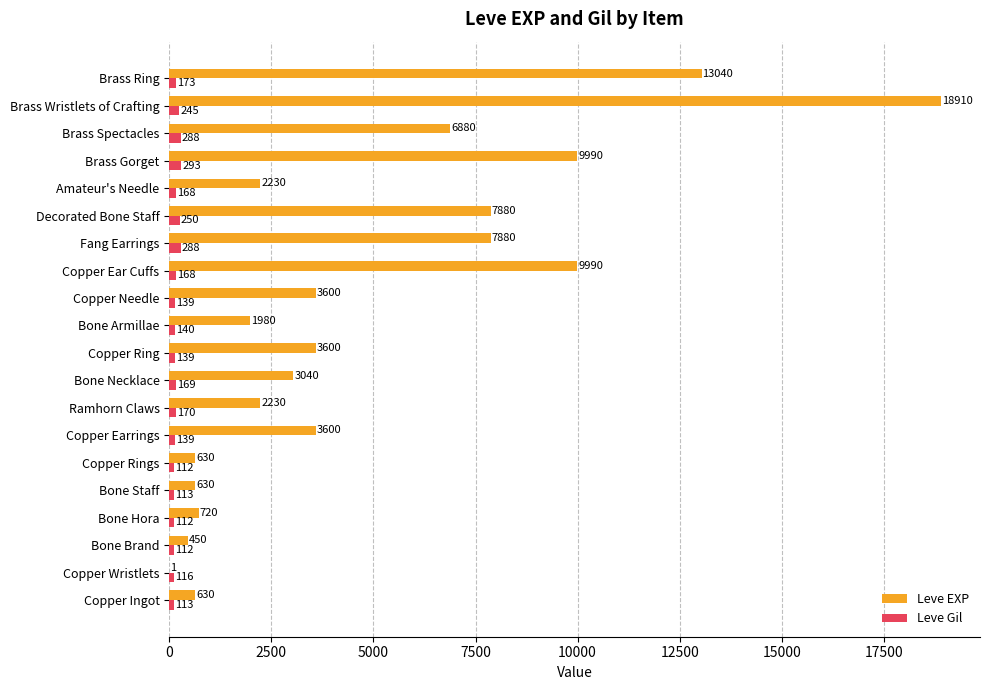

True or false: Leve EXP has a value of 3040 at Bone Necklace.

True